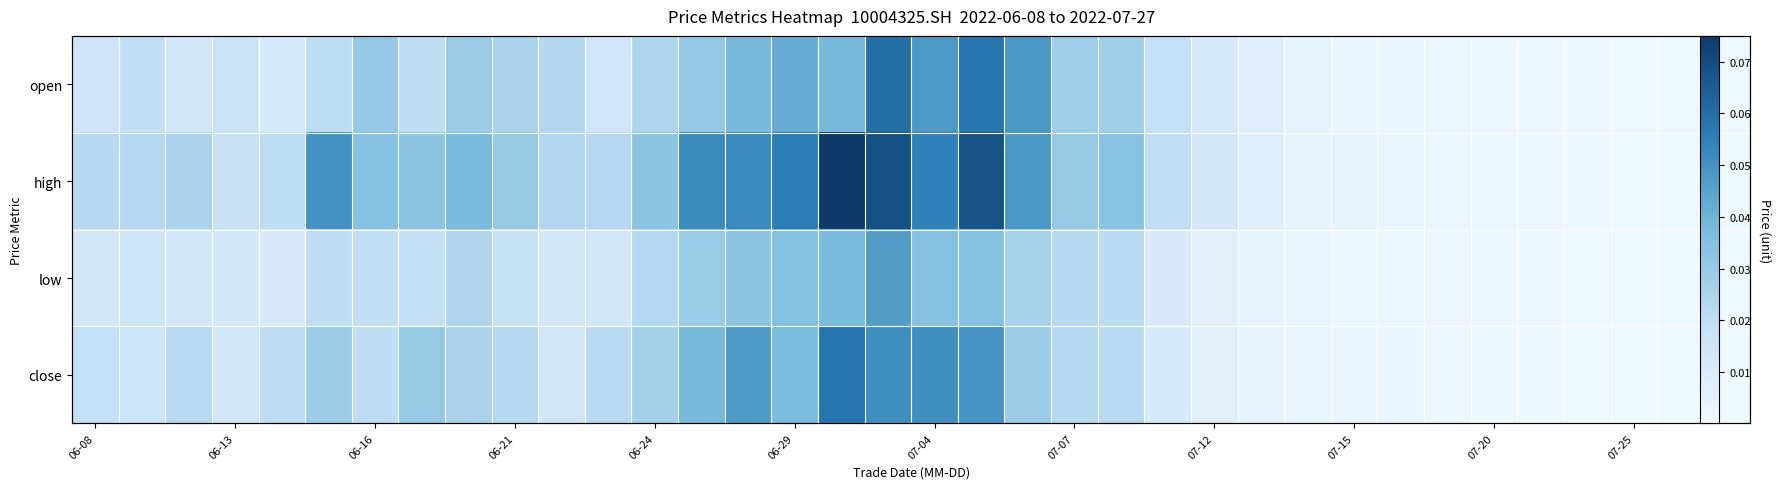

What is the difference between the maximum and minimum values in the high series?

0.1